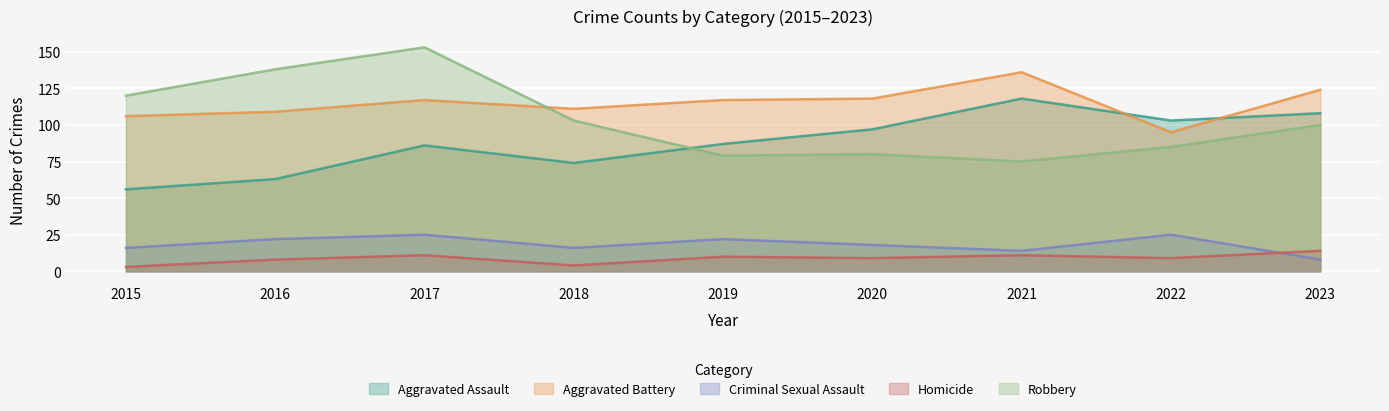

What is the value of the Criminal Sexual Assault point at the 1st from the left?

16